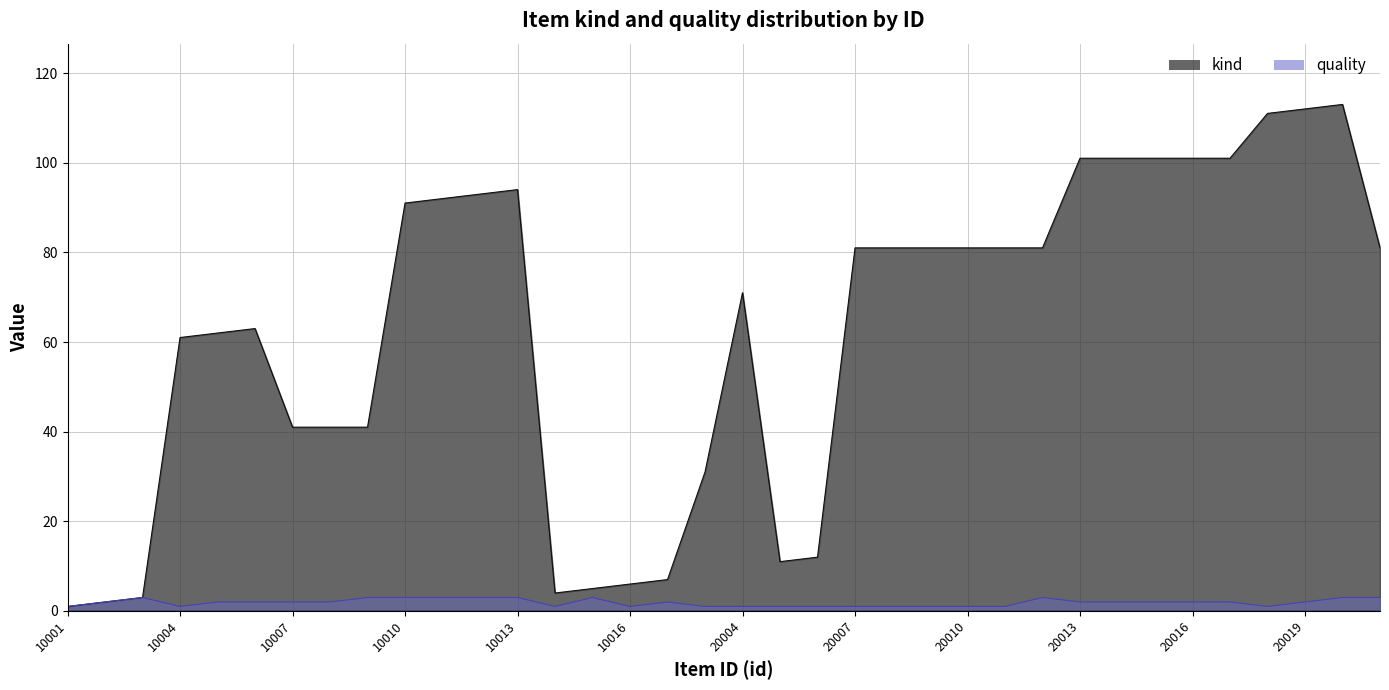

At which label does kind reach its minimum?

10001